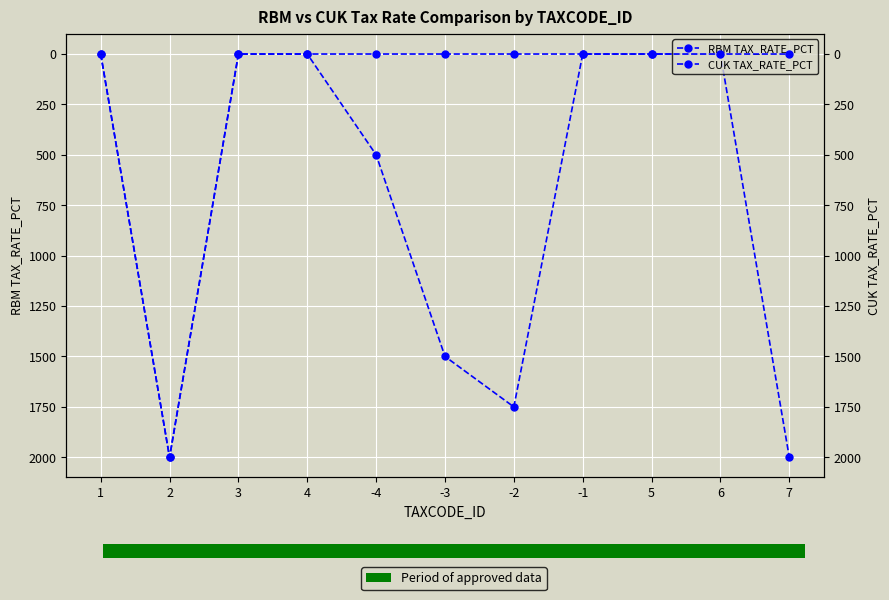

What position from the left is -4?

5